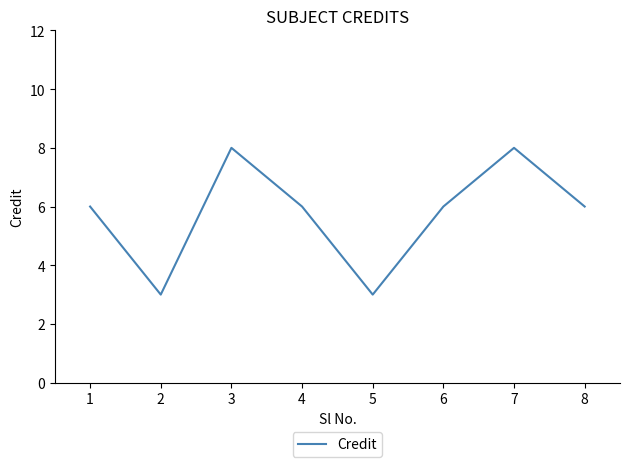

What is the maximum value shown in the chart?

8